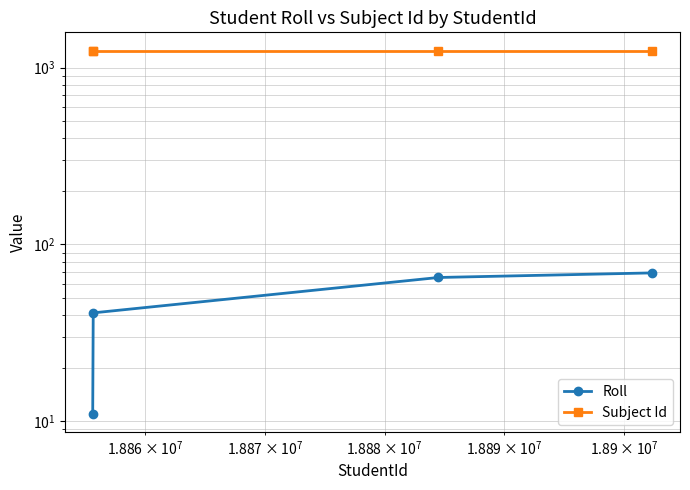

How many lines are shown in the chart?

2